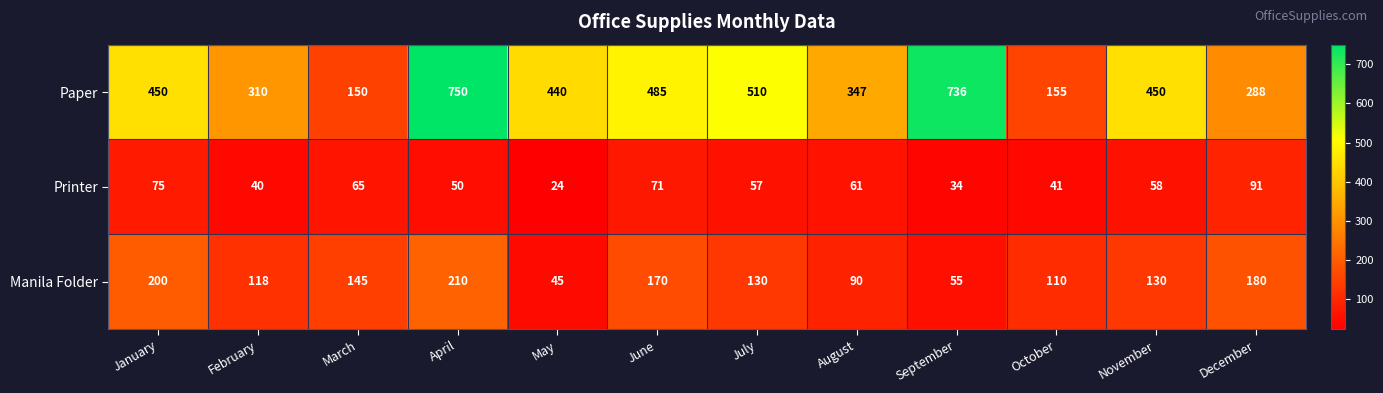

List the series in order of their overall mean, lowest first.

Printer, Manila Folder, Paper